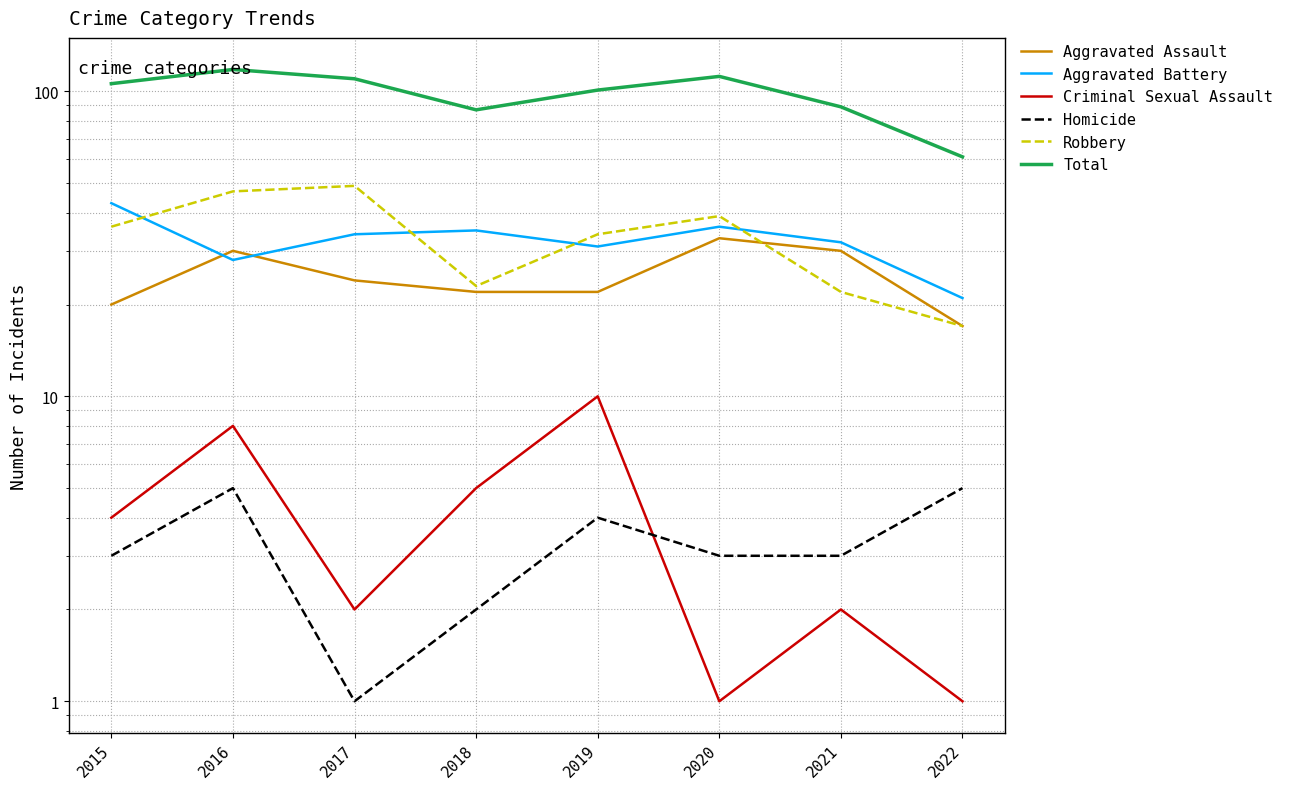

Reading left to right, transcribe all the data shown in this chart.

Aggravated Assault: 2015=20	2016=30	2017=24	2018=22	2019=22	2020=33	2021=30	2022=17
Aggravated Battery: 2015=43	2016=28	2017=34	2018=35	2019=31	2020=36	2021=32	2022=21
Criminal Sexual Assault: 2015=4	2016=8	2017=2	2018=5	2019=10	2020=1	2021=2	2022=1
Homicide: 2015=3	2016=5	2017=1	2018=2	2019=4	2020=3	2021=3	2022=5
Robbery: 2015=36	2016=47	2017=49	2018=23	2019=34	2020=39	2021=22	2022=17
Total: 2015=106	2016=118	2017=110	2018=87	2019=101	2020=112	2021=89	2022=61